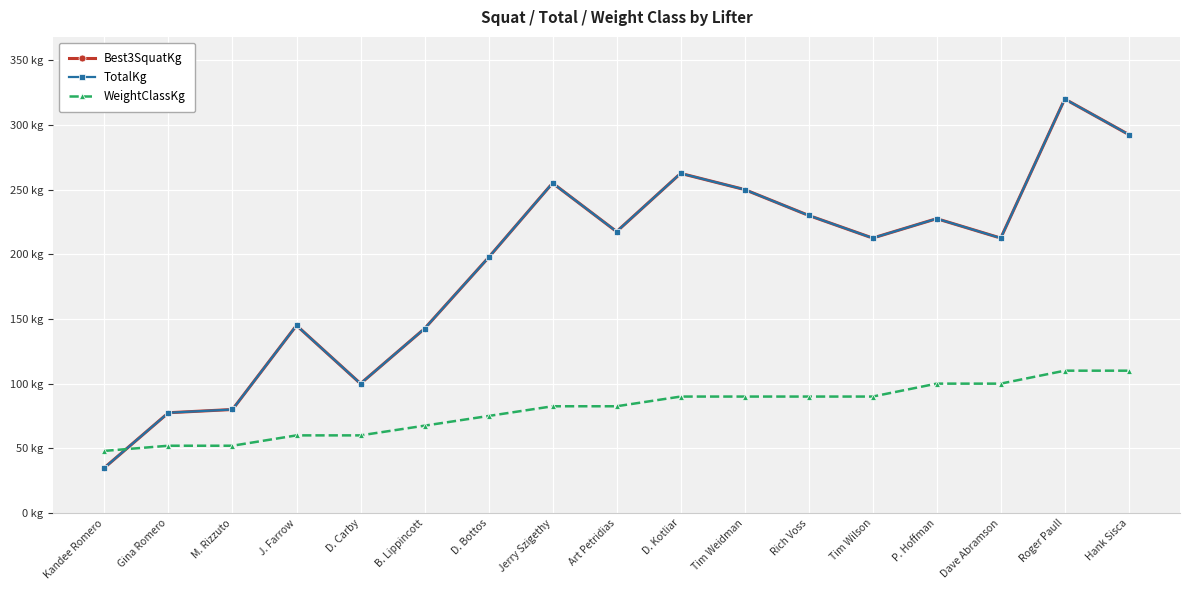

What is the value of the TotalKg point at the 4th from the left?

145.0